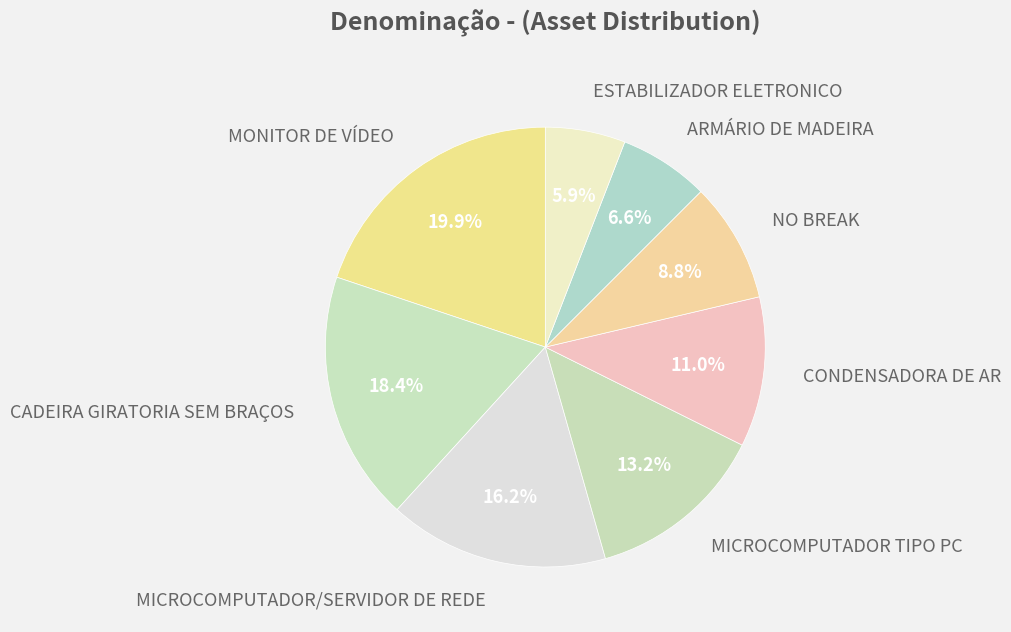

To the nearest percent, what is the difference between the NO BREAK and ARMÁRIO DE MADEIRA slice percentages?

2%